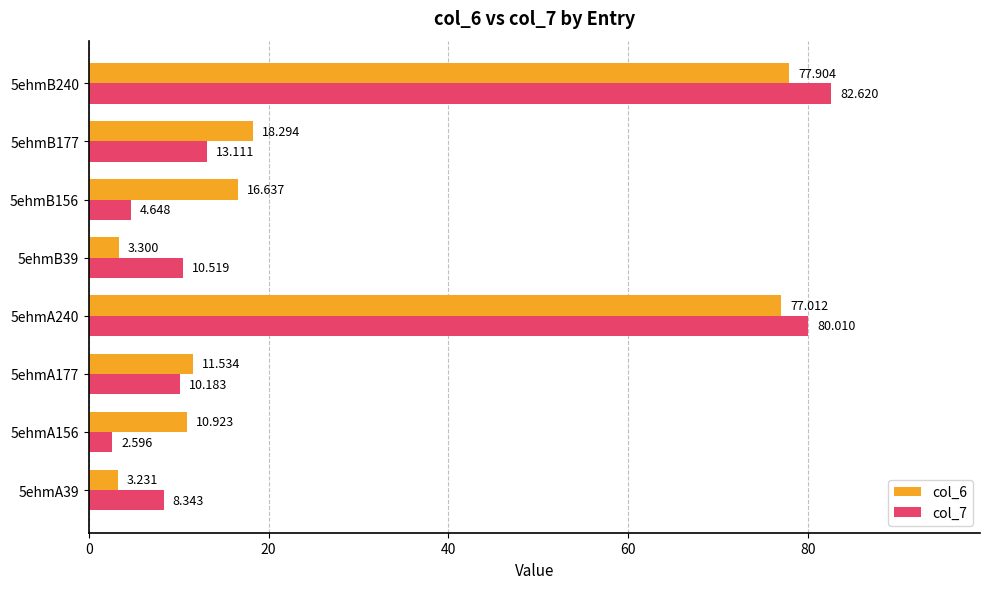

Is the value of col_6 at 5ehmA156 greater than the value of col_7 at 5ehmB156?

Yes